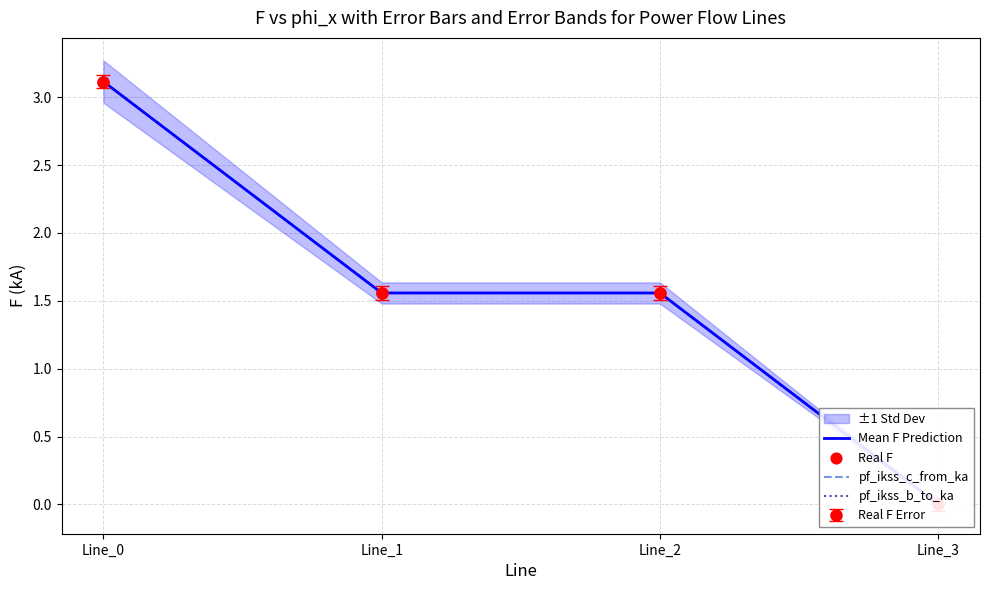

At which category is the sum across all series the highest?

Line_0